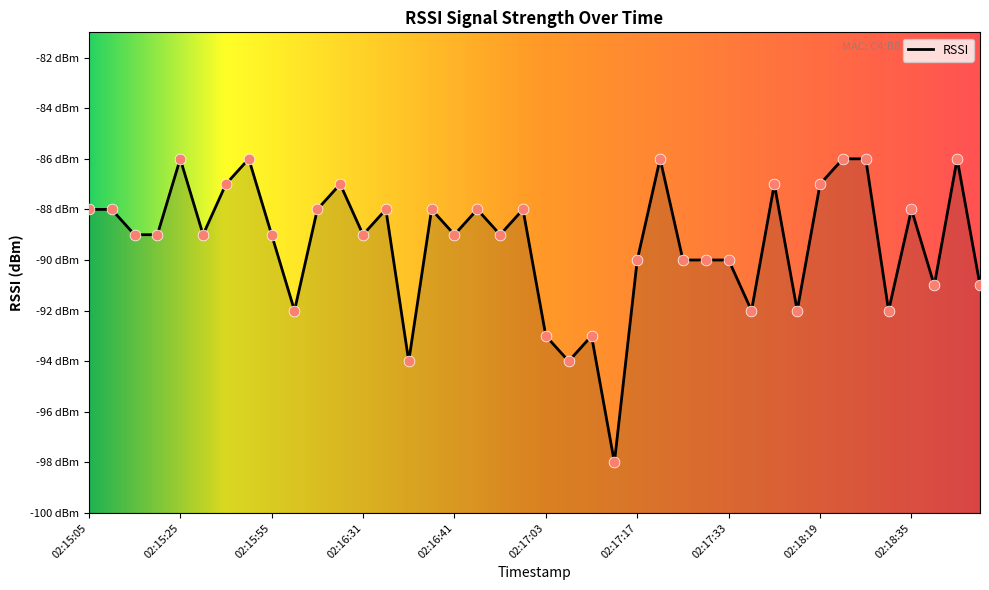

What is the change in value from 02:16:39 to 02:18:37?

-3